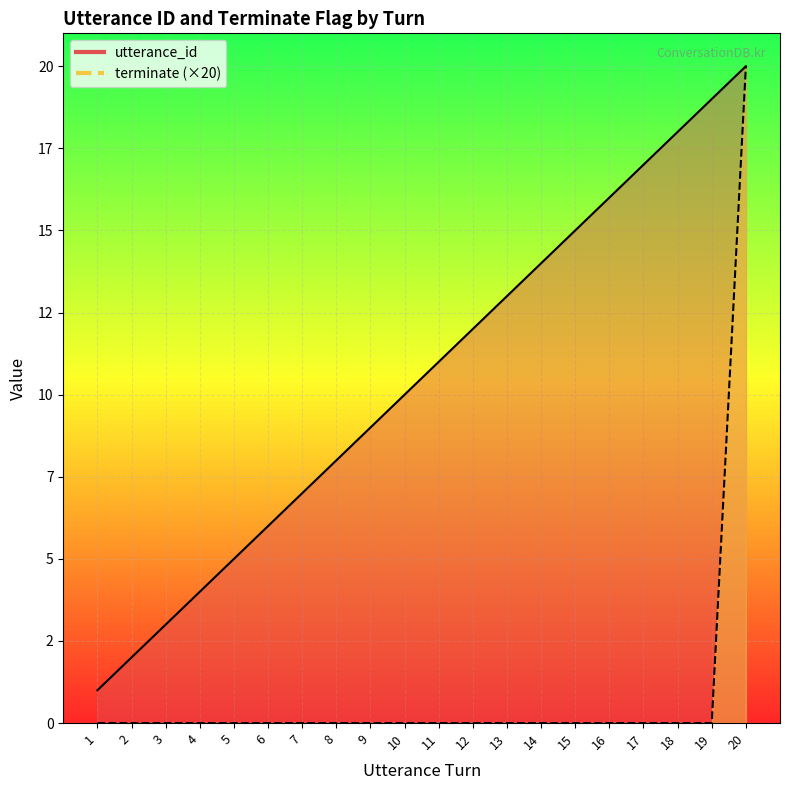

True or false: terminate line has a value of 0 at 9.

True